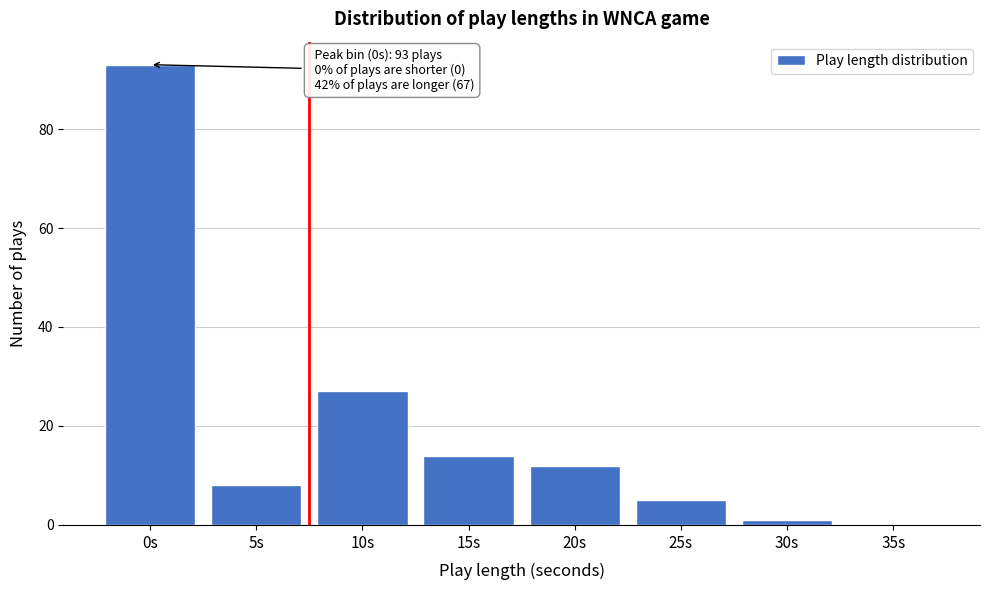

Reading left to right, list all the values displayed in this chart.

0s=93	5s=8	10s=27	15s=14	20s=12	25s=5	30s=1	35s=0